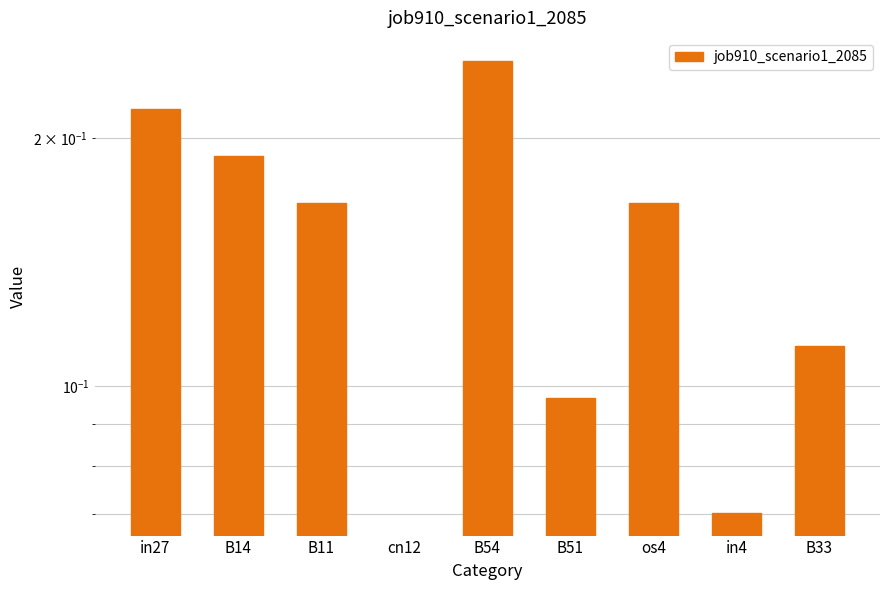

Is it true that the value at B51 is 0.1?

True